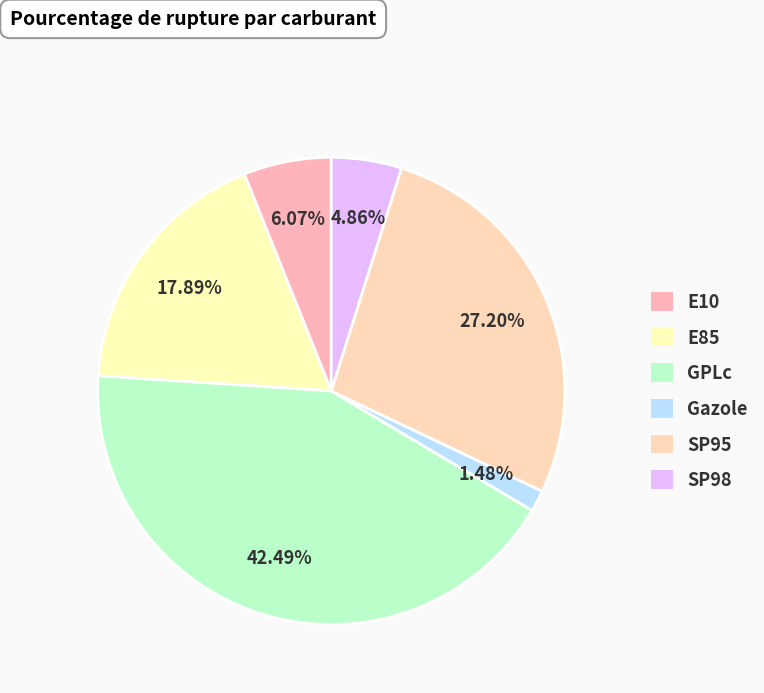

Does Gazole represent more than half of the total?

No